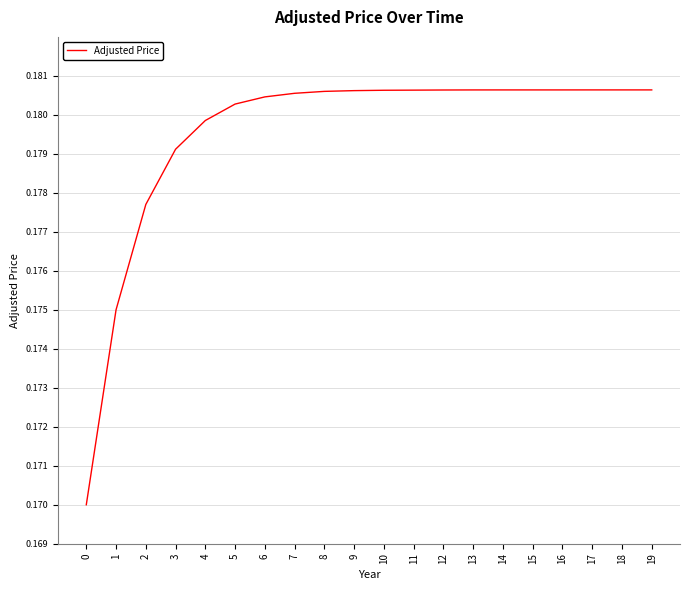

The chart shows a value of 0.3 at 9. True or false?

False